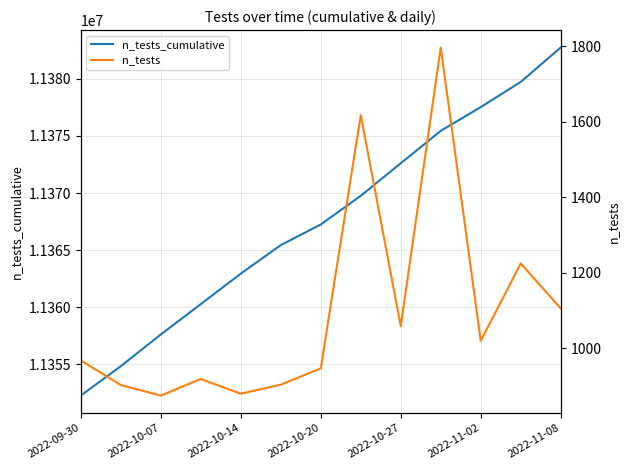

How many lines are shown in the chart?

2